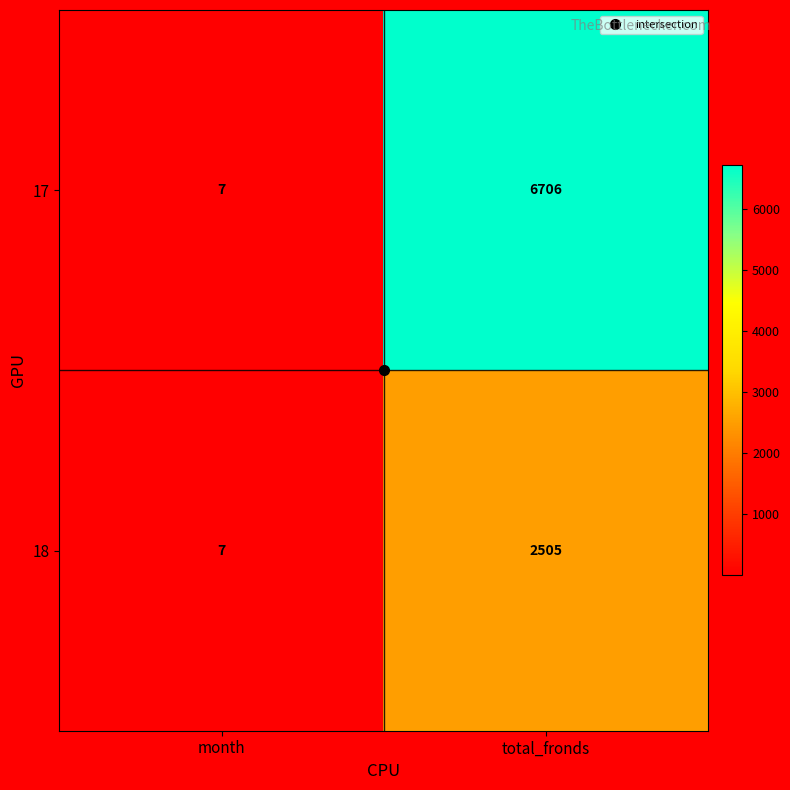

What is the sum of all 17 values?

6713